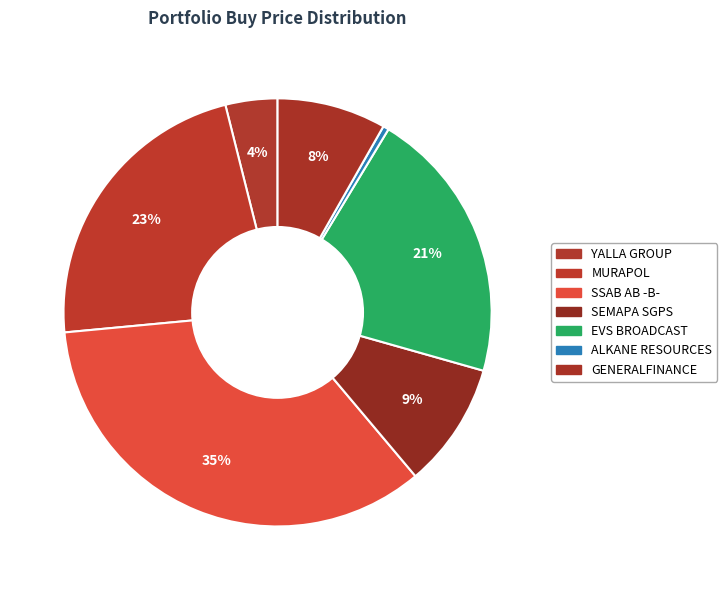

Which slice is the smallest?

ALKANE RESOURCES